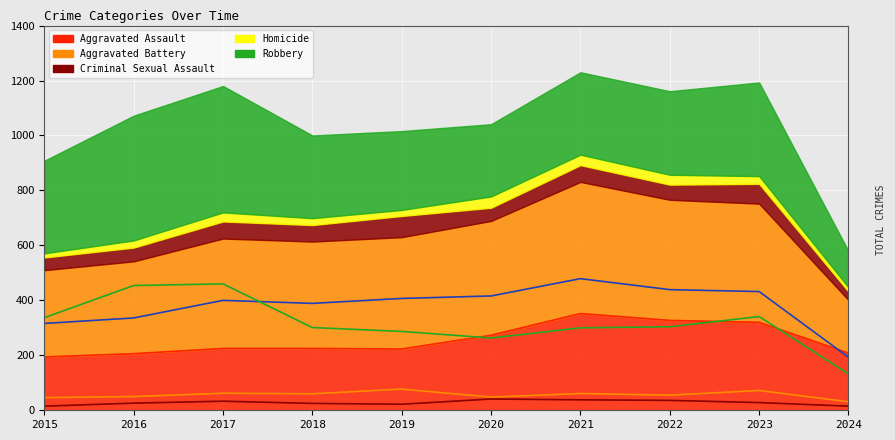

True or false: Aggravated Assault has more than 1 interior local peaks.

False